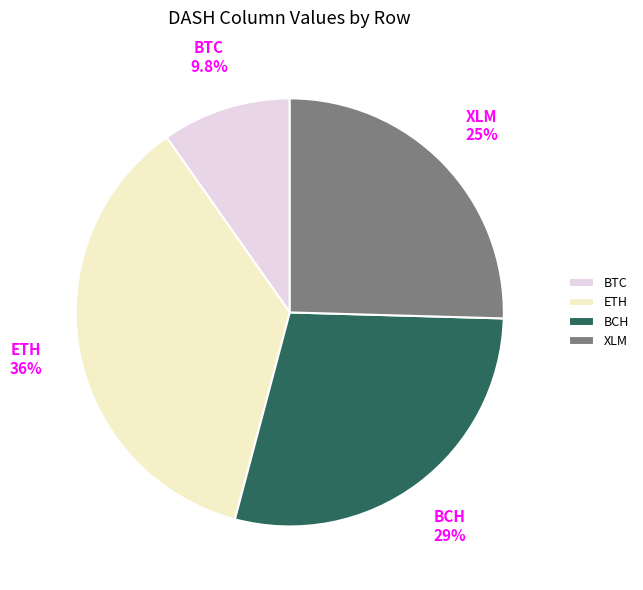

What percentage do BCH and XLM together represent?

54.1%